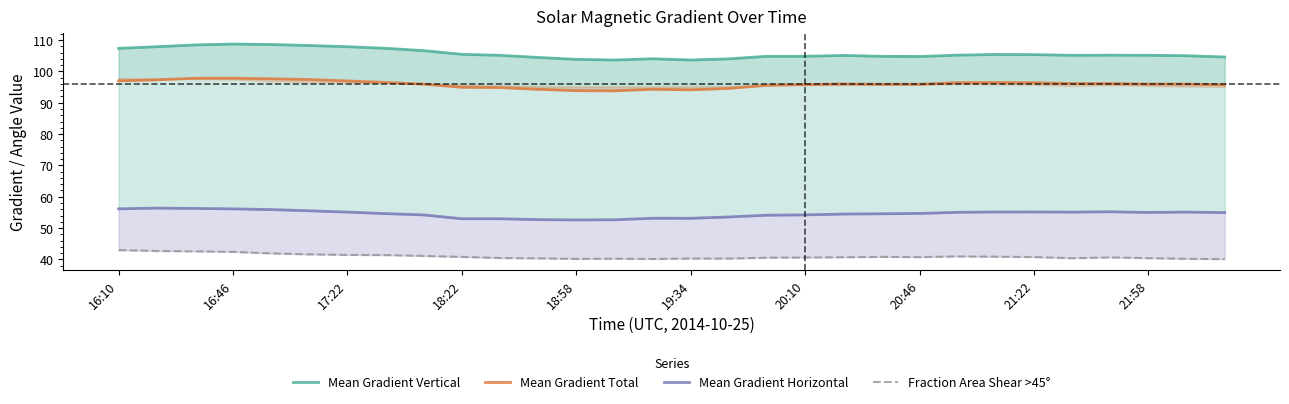

What is the sum of the Mean Gradient Total values at 17 and 28?

191.5